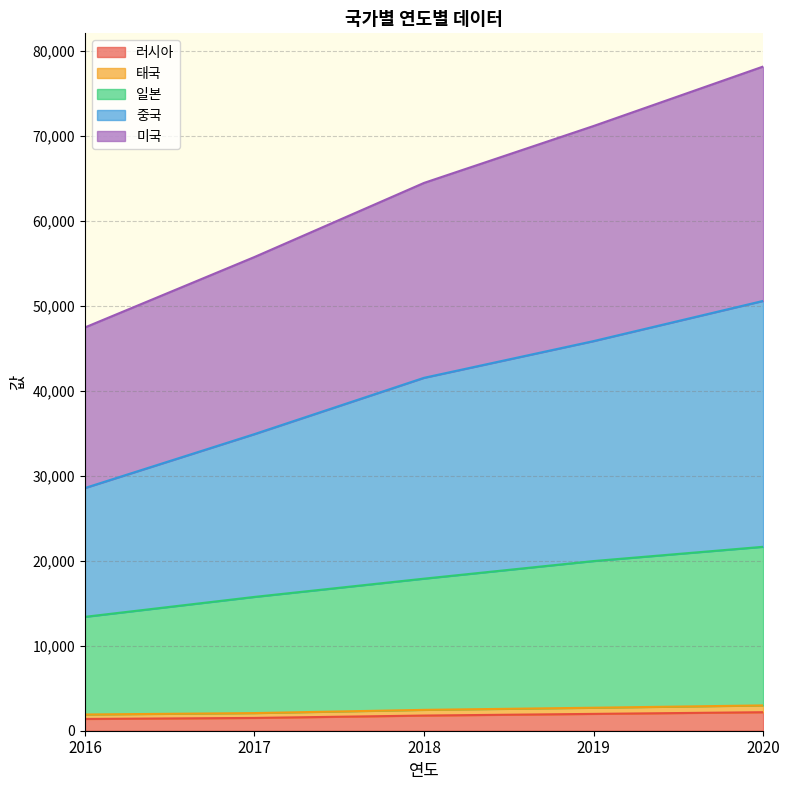

The 일본 series shows 17895 at 2018. True or false?

True